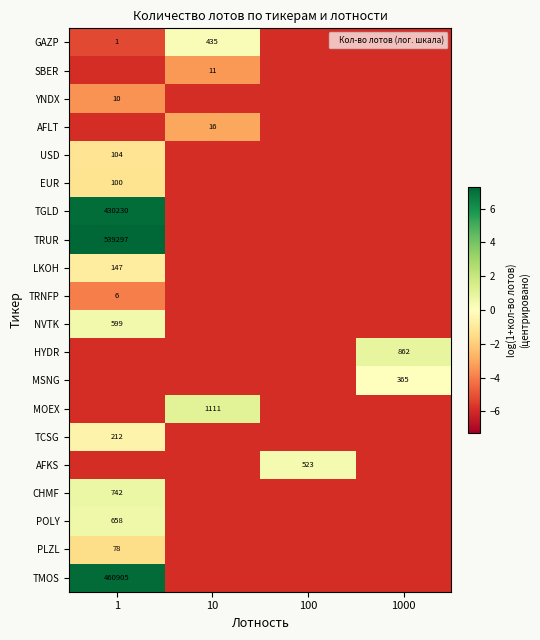

Which category has the highest value across all series?

1